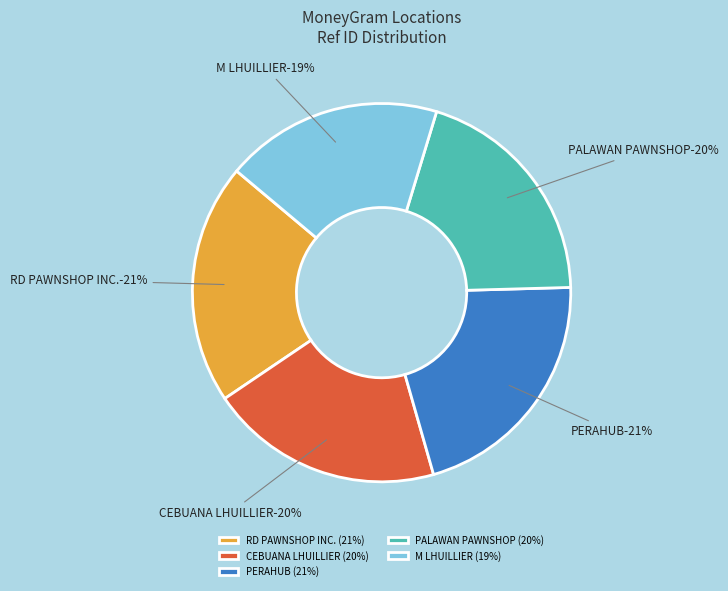

Does CEBUANA LHUILLIER represent more than half of the total?

No